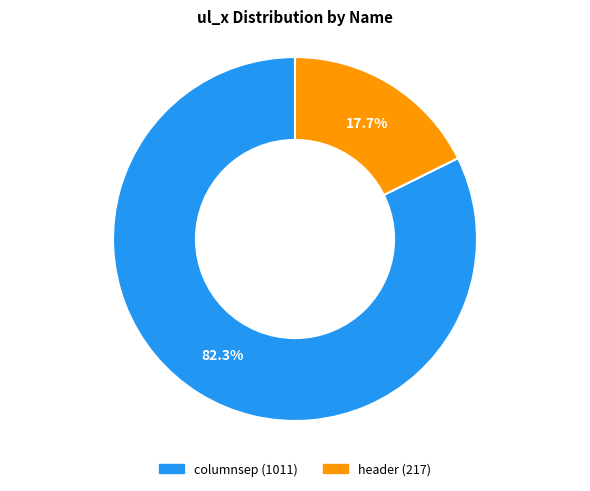

Is it true that columnsep is 77% of the pie?

False